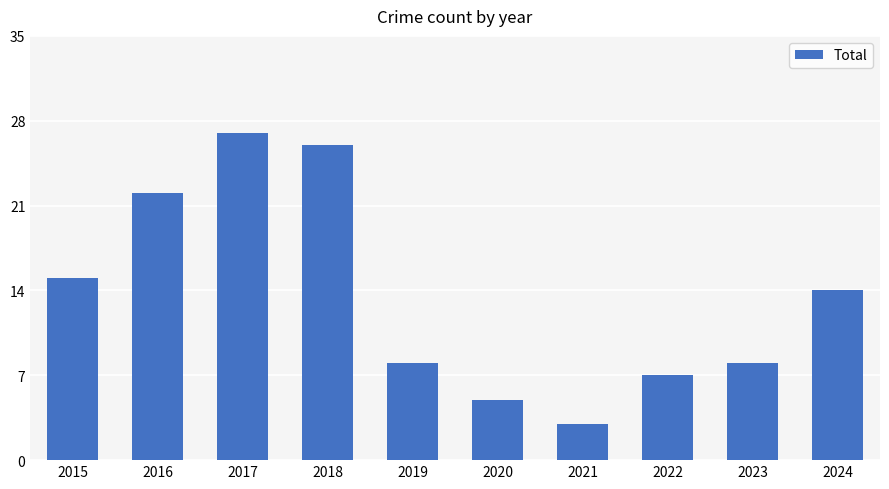

Count the number of categories in the chart.

10